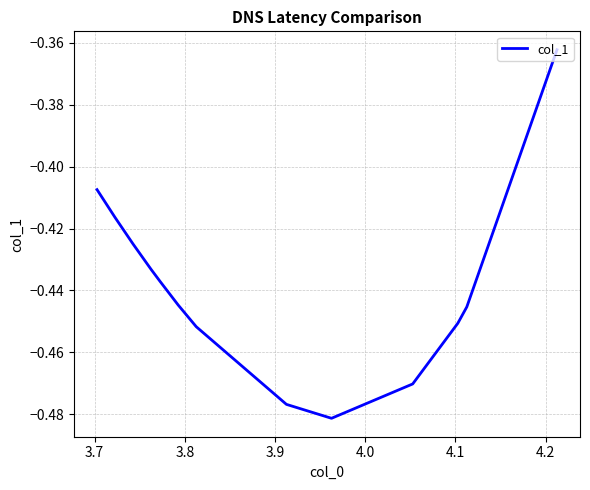

What is the value of the 16th point from the left?

-0.5